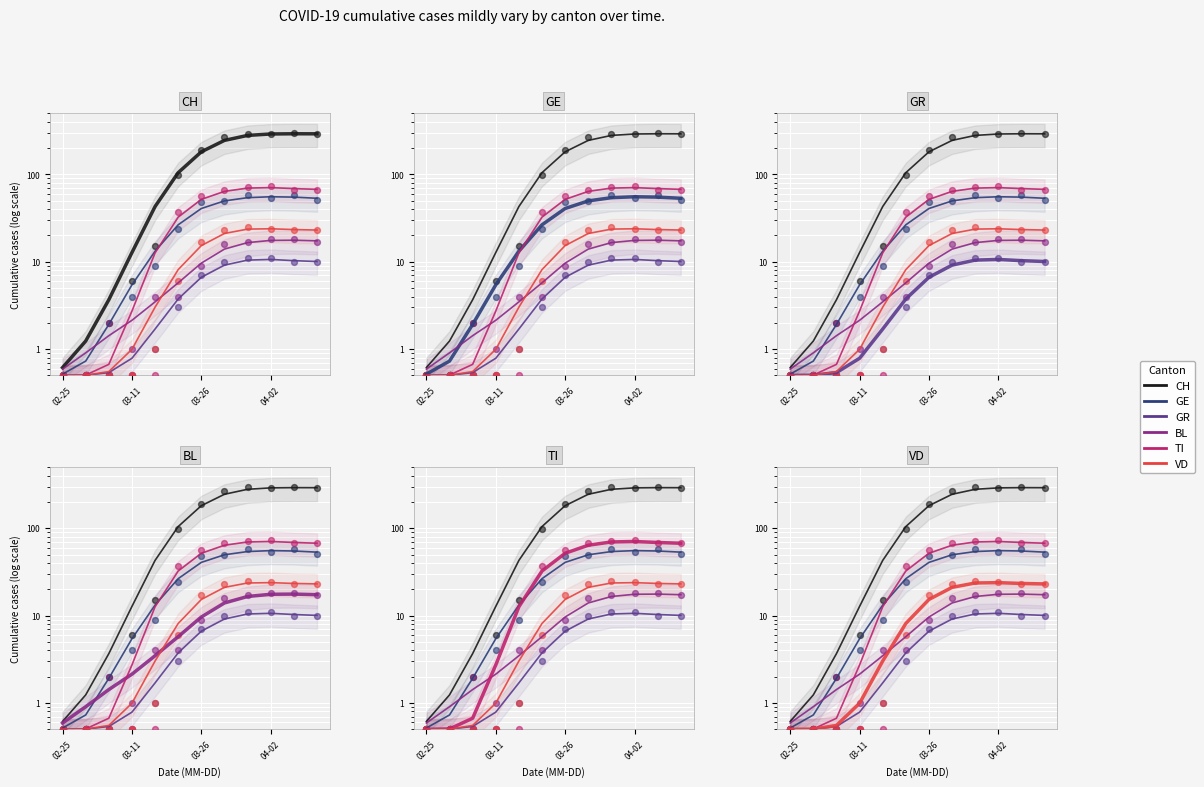

Which series reaches the maximum Y coordinate?

CH